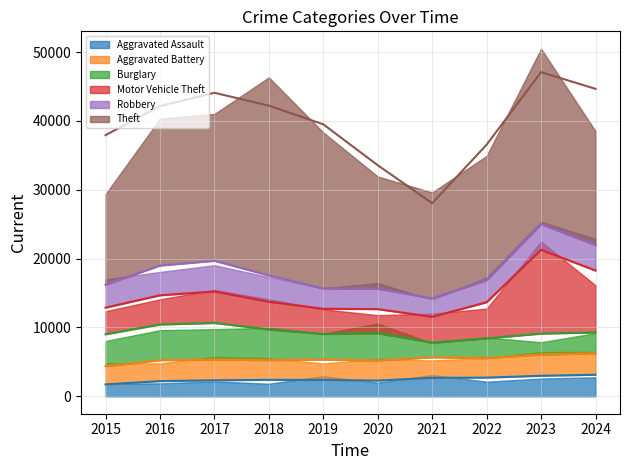

True or false: Theft and Aggravated Battery intersect in this chart.

False